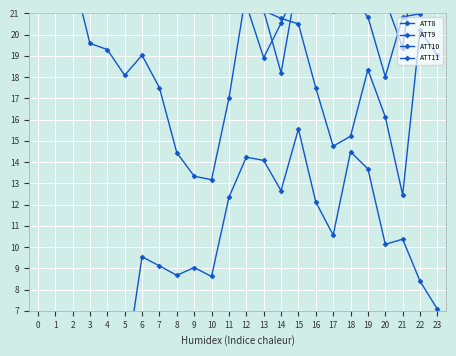

The ATT9 series shows 37.1 at 17. True or false?

False